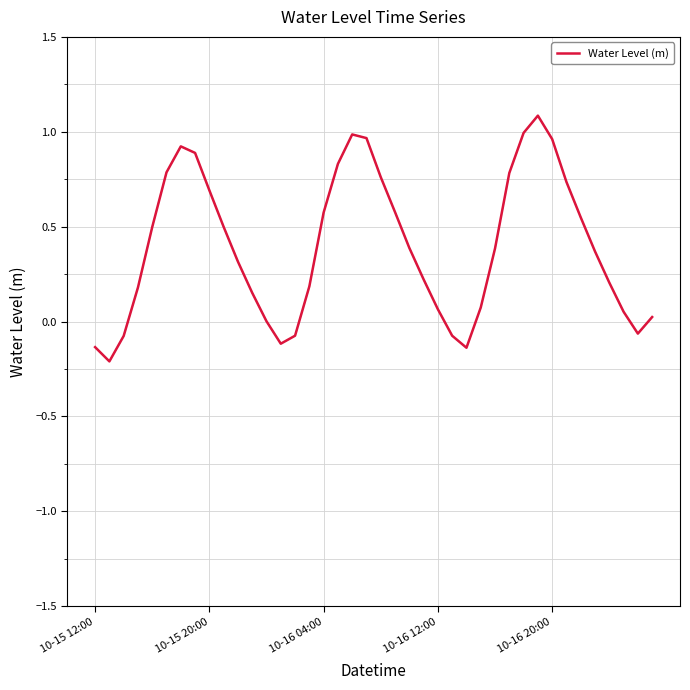

What is the maximum value shown in the chart?

1.1